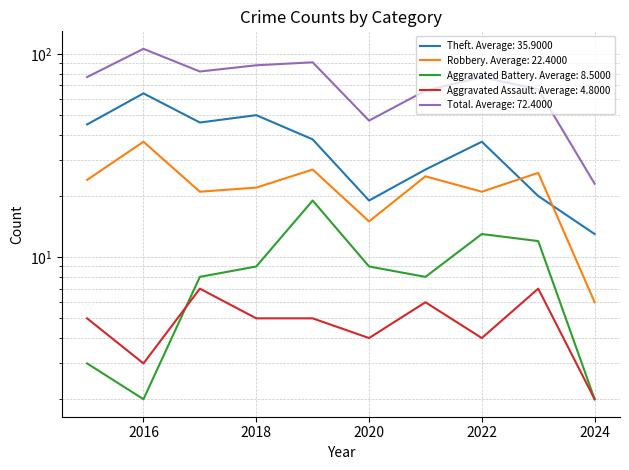

Reading left to right, list all the values displayed in this chart.

Theft: 2015=45	2016=64	2017=46	2018=50	2019=38	2020=19	2021=27	2022=37	2023=20	2024=13
Robbery: 2015=24	2016=37	2017=21	2018=22	2019=27	2020=15	2021=25	2022=21	2023=26	2024=6
Aggravated Battery: 2015=3	2016=2	2017=8	2018=9	2019=19	2020=9	2021=8	2022=13	2023=12	2024=2
Aggravated Assault: 2015=5	2016=3	2017=7	2018=5	2019=5	2020=4	2021=6	2022=4	2023=7	2024=2
Total: 2015=77	2016=106	2017=82	2018=88	2019=91	2020=47	2021=66	2022=77	2023=67	2024=23